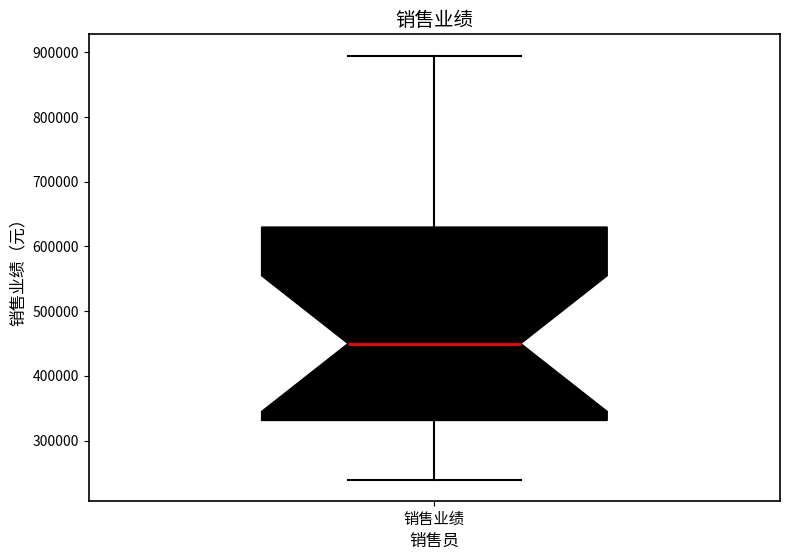

Where is the upper edge of the box for 销售业绩 on the y-axis? The values are not printed on the chart, so give them approximately, as read against the axis.

630000